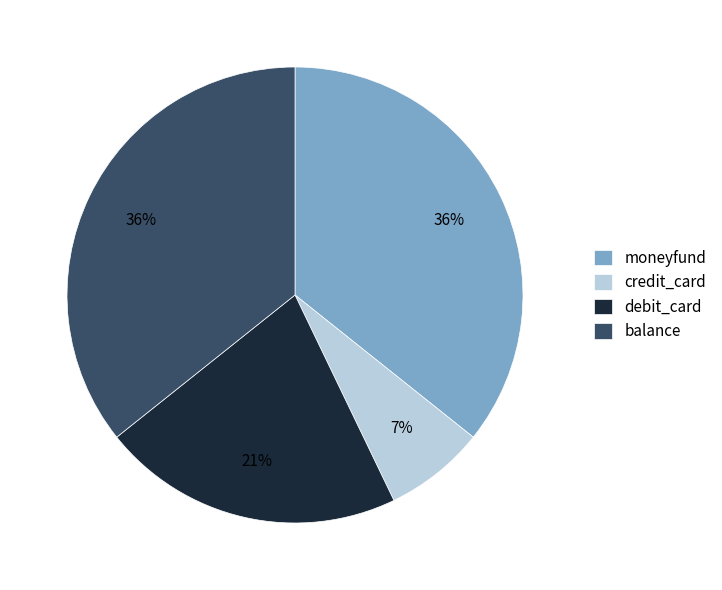

Is moneyfund the majority of the pie?

No